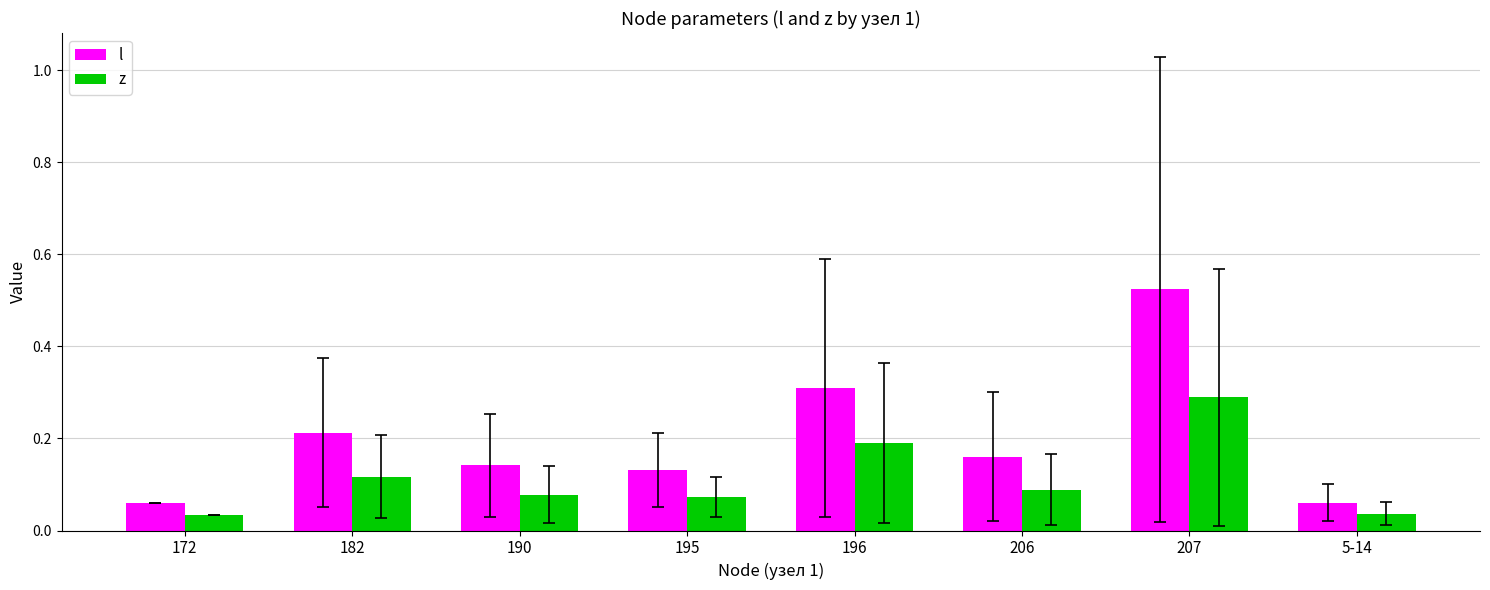

How many l values are between 0 and 1?

8